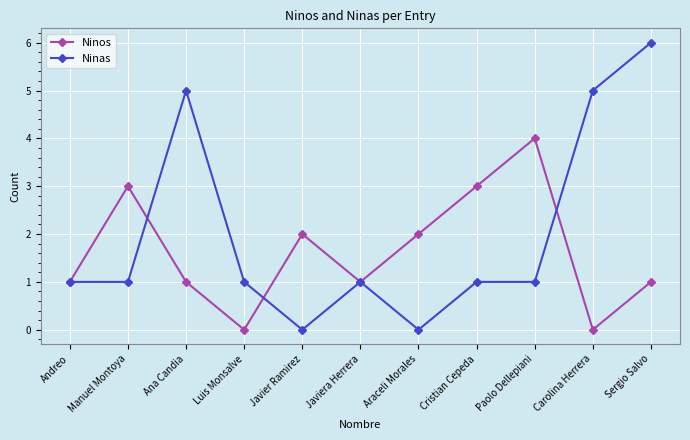

What is the highest value of the Ninas series?

6